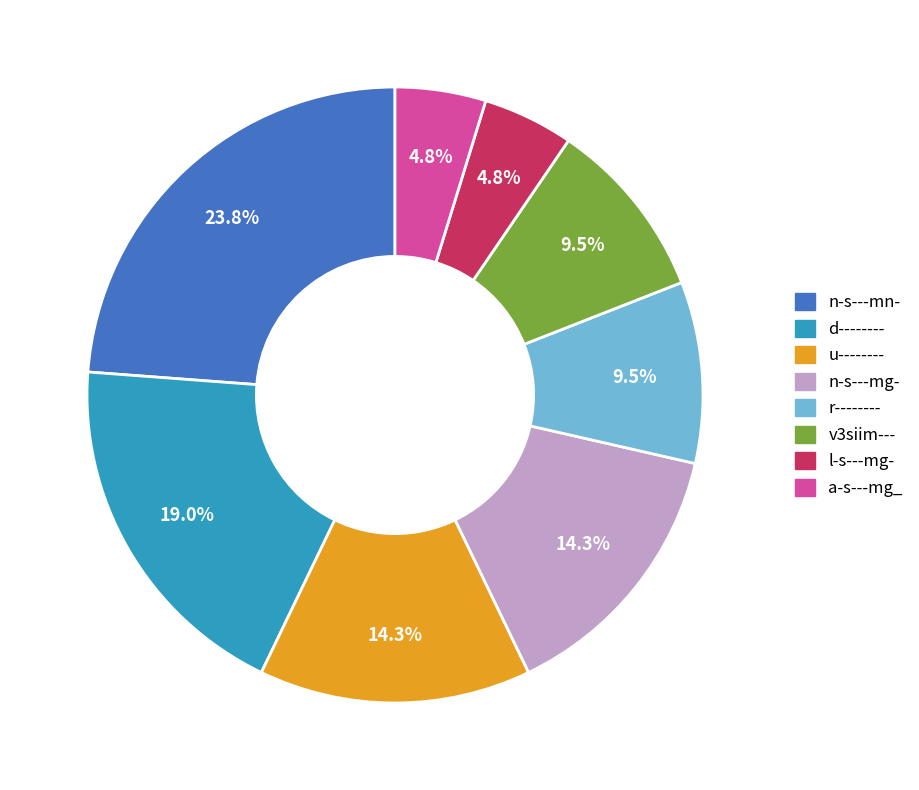

Which slice is the largest?

n-s---mn-